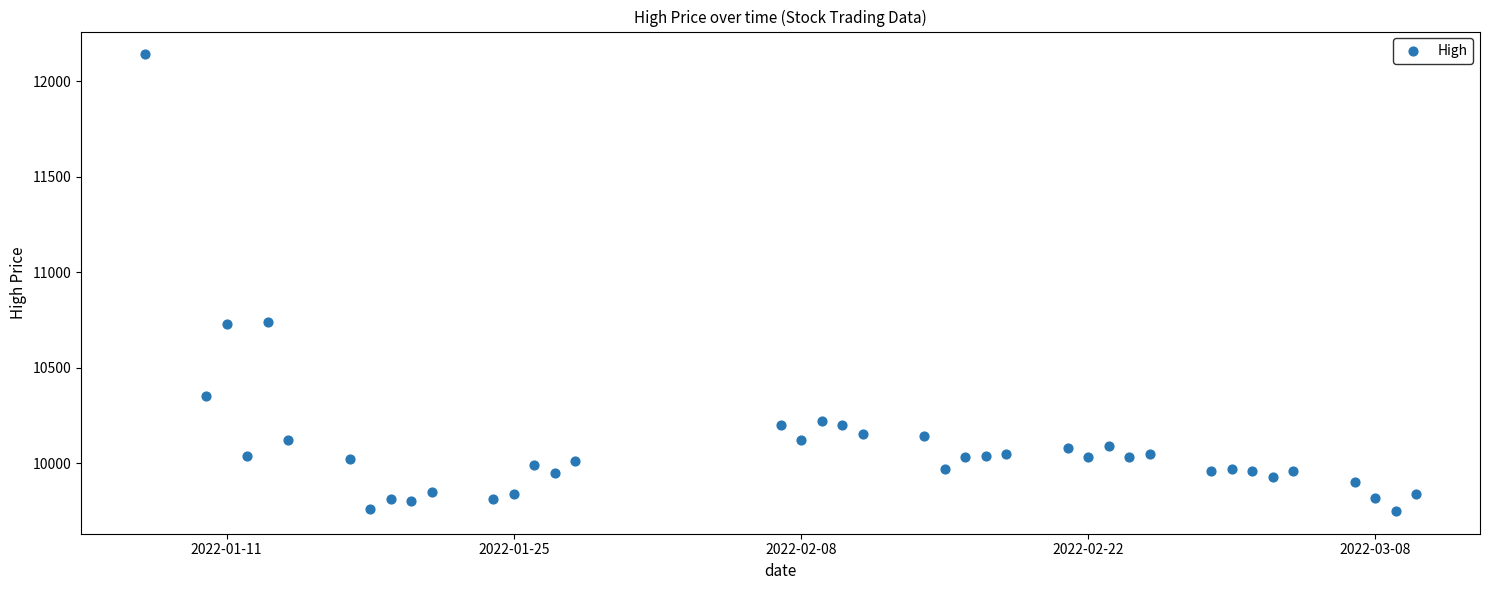

What is the range of X values (max minus min)?

62